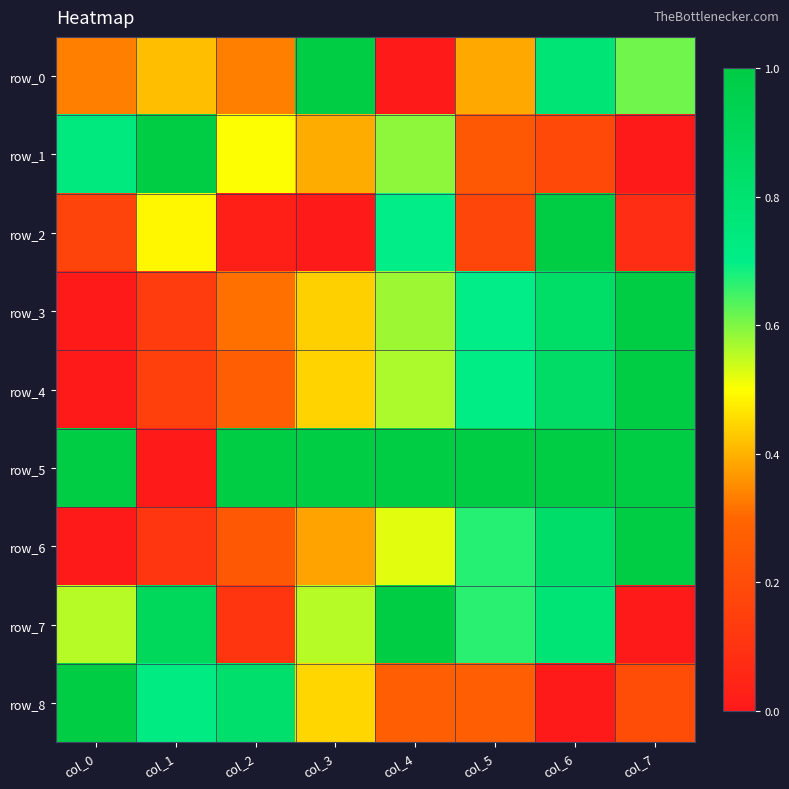

What is the total value across all series at col_2?

3.6